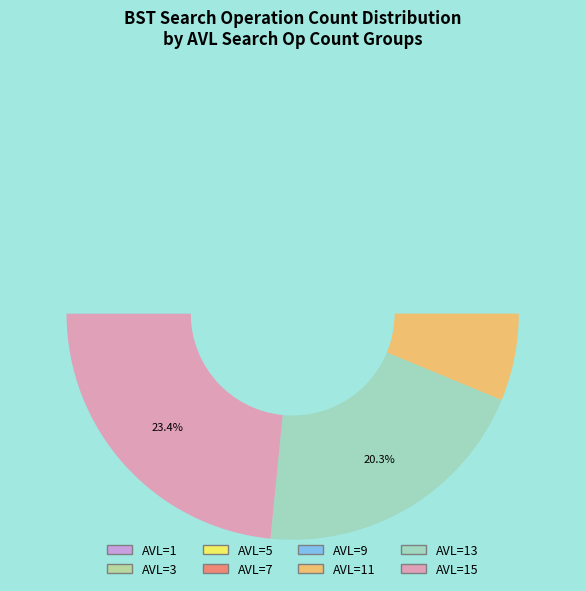

The 7 slice represents 11% of the pie. True or false?

True